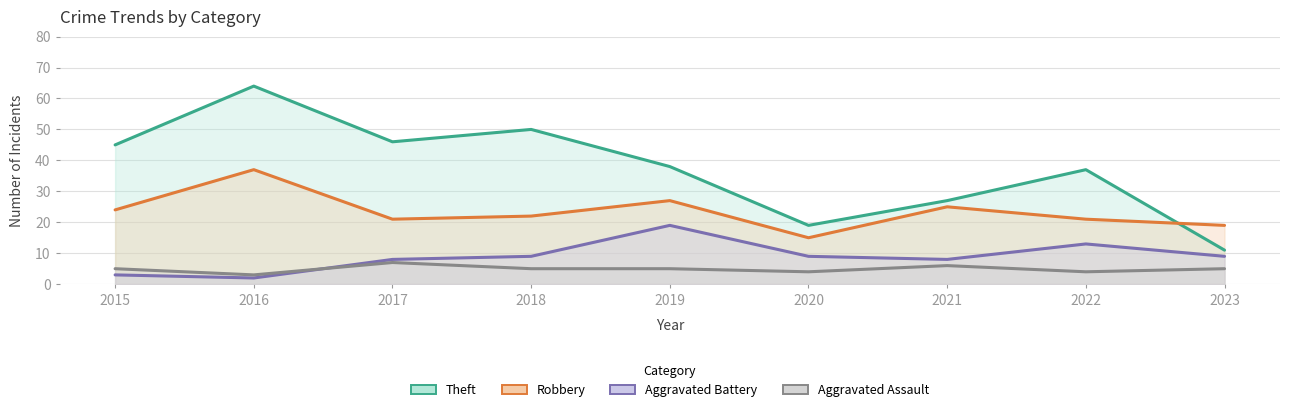

What is the difference between the second highest and minimum values in the Robbery series?

12